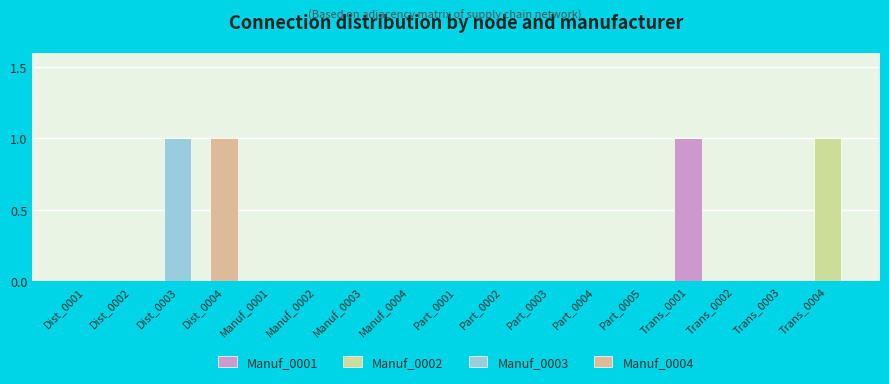

What are all the series names shown in the legend?

Manuf_0001, Manuf_0002, Manuf_0003, Manuf_0004